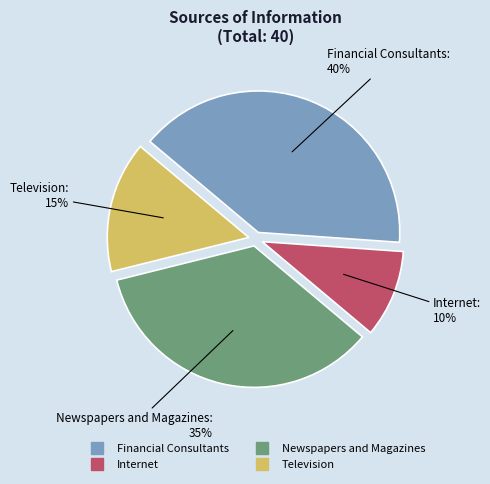

Rank the categories by value from lowest to highest.

Internet, Television, Newspapers and Magazines, Financial Consultants